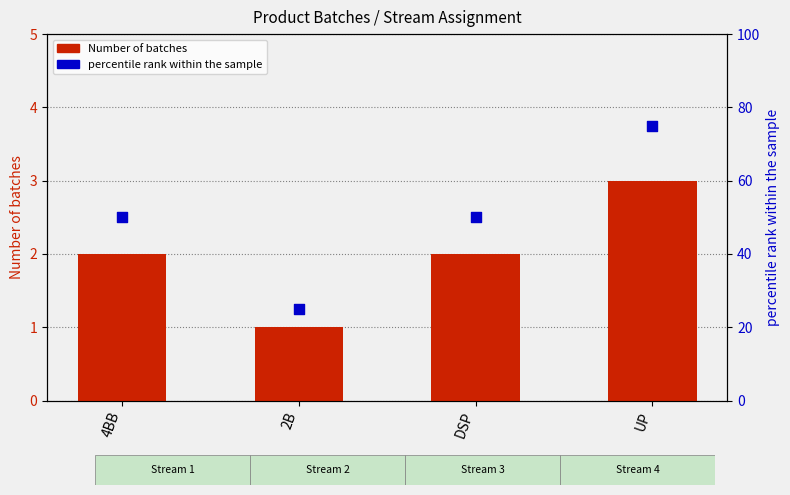

Which series has the largest total across all categories?

percentile rank within the sample